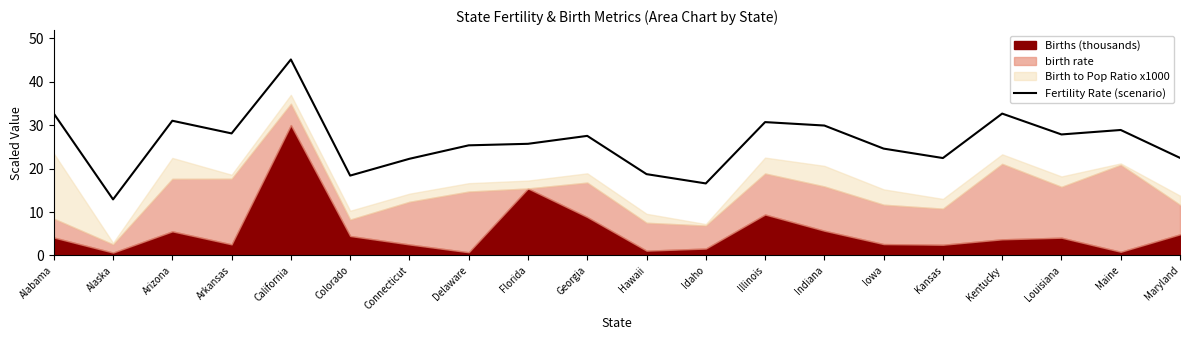

Reading right to left, extract all data points from this chart.

22.5	28.9	27.8	32.6	22.4	24.6	29.9	30.7	16.6	18.7	27.5	25.7	25.3	22.2	18.4	45.1	28.1	31.0	12.9	32.6